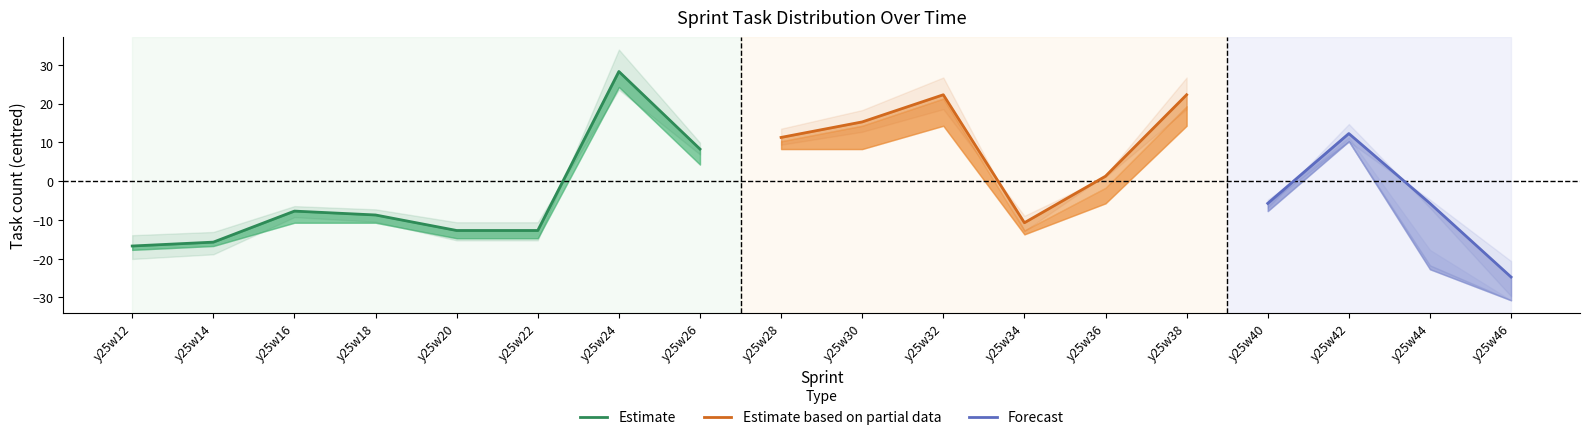

Does the chart display data point markers on the line(s)?

No